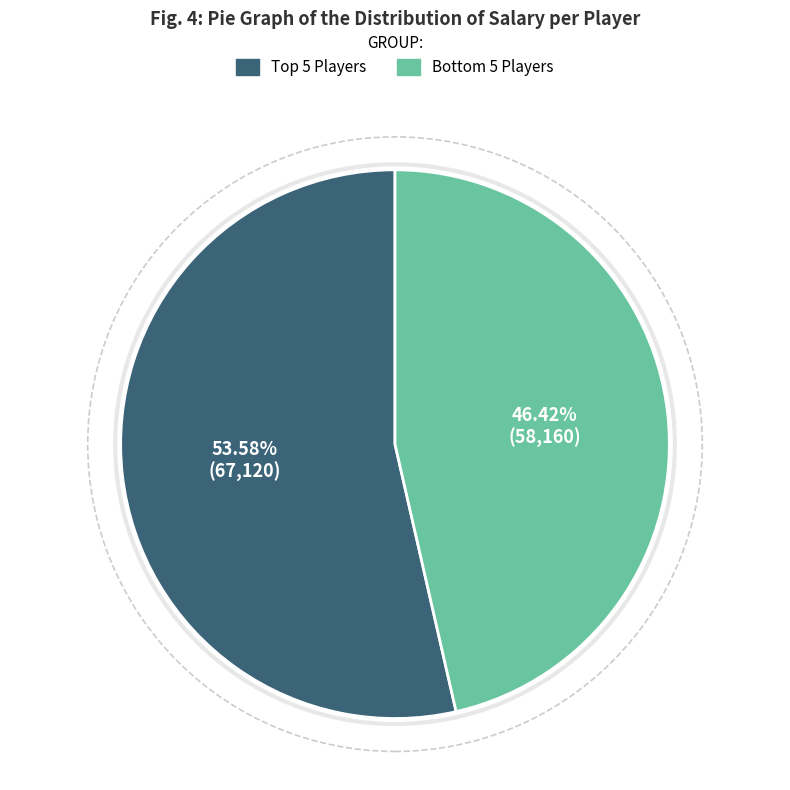

Rank the categories by value from highest to lowest.

Top 5 Players, Bottom 5 Players